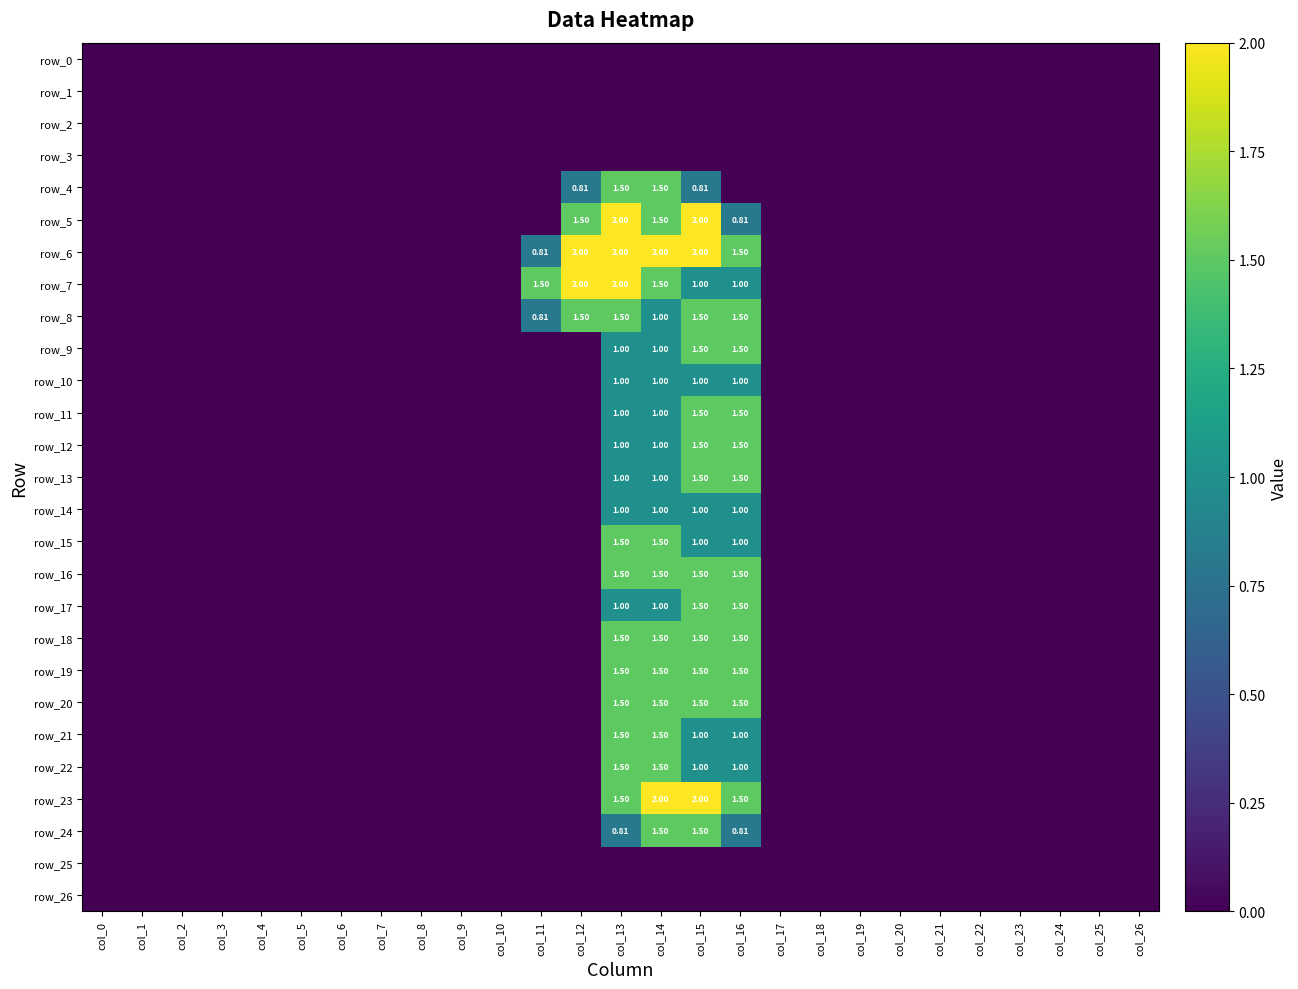

Which series has the widest spread of values?

row_5